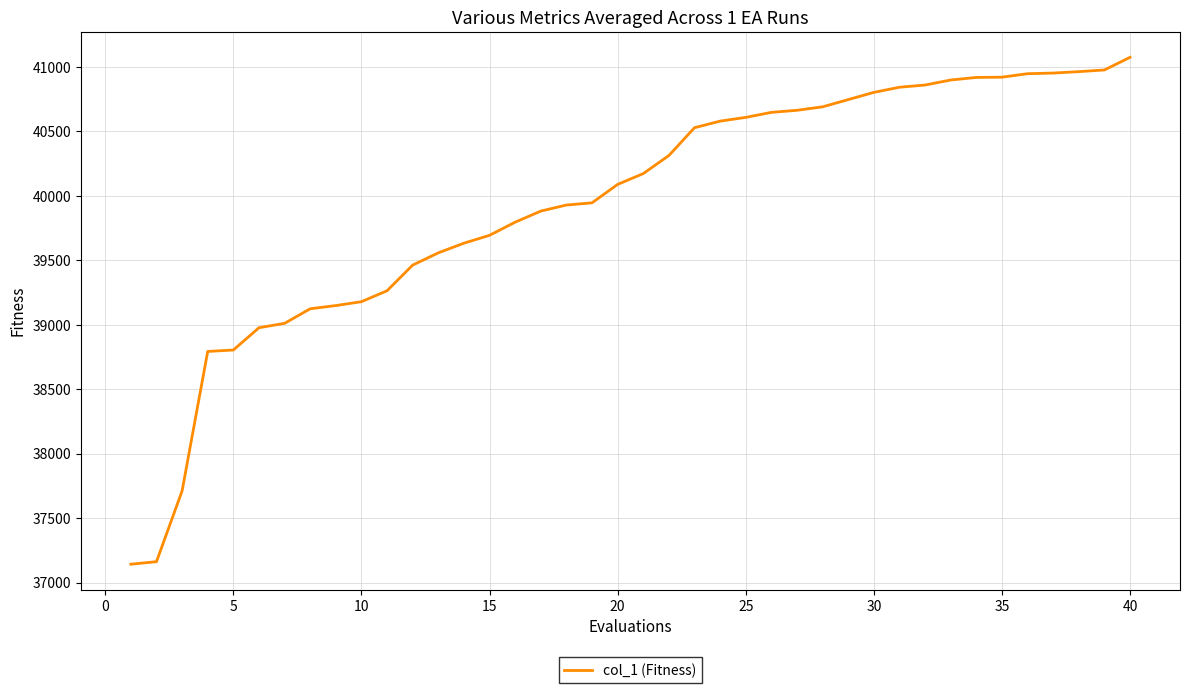

What is the difference between the maximum and minimum values?

3933